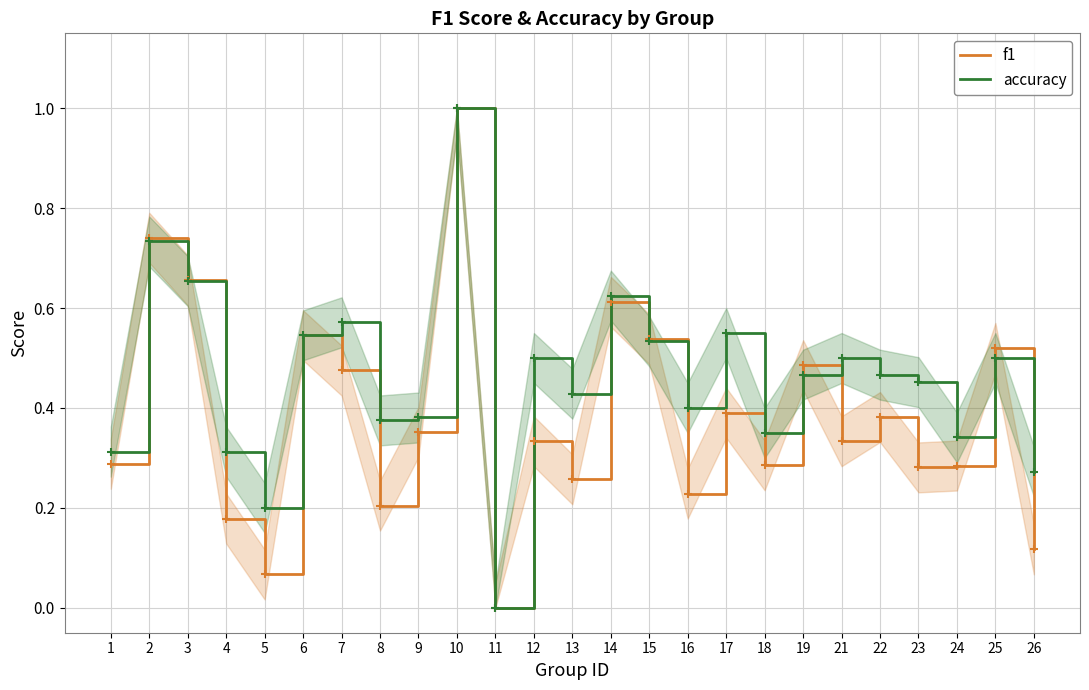

List the series in order of their peak value, highest first.

f1, accuracy